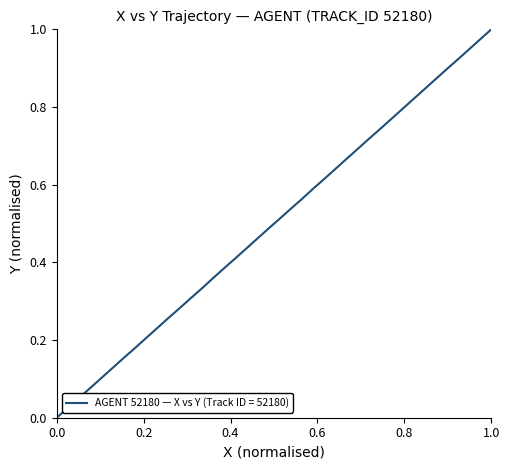

How many data points are above 0?

39